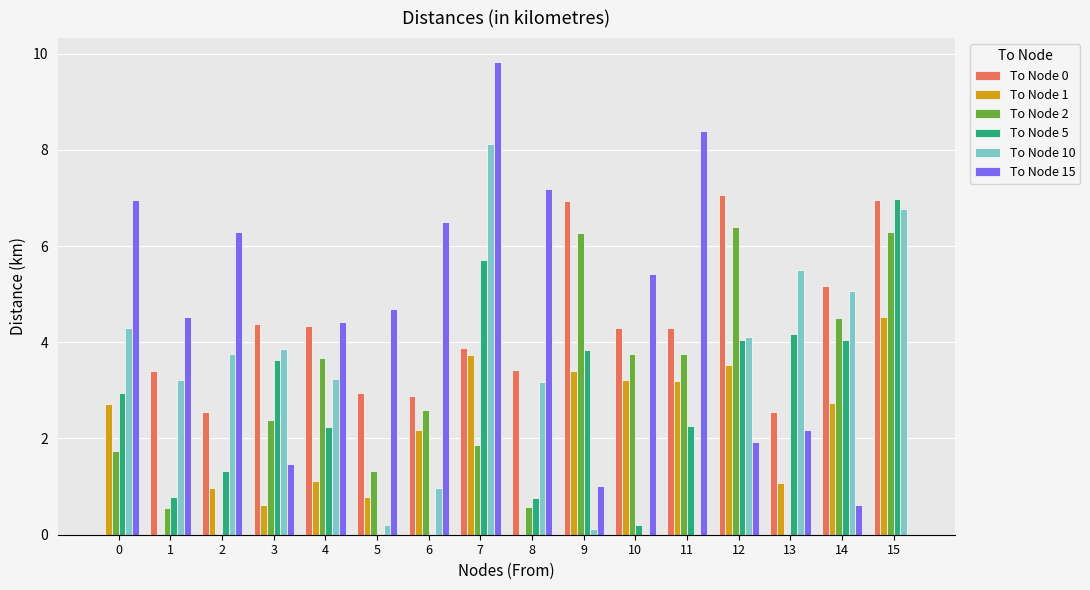

Is the value of To Node 10 at 12 greater than the value of To Node 2 at 3?

Yes